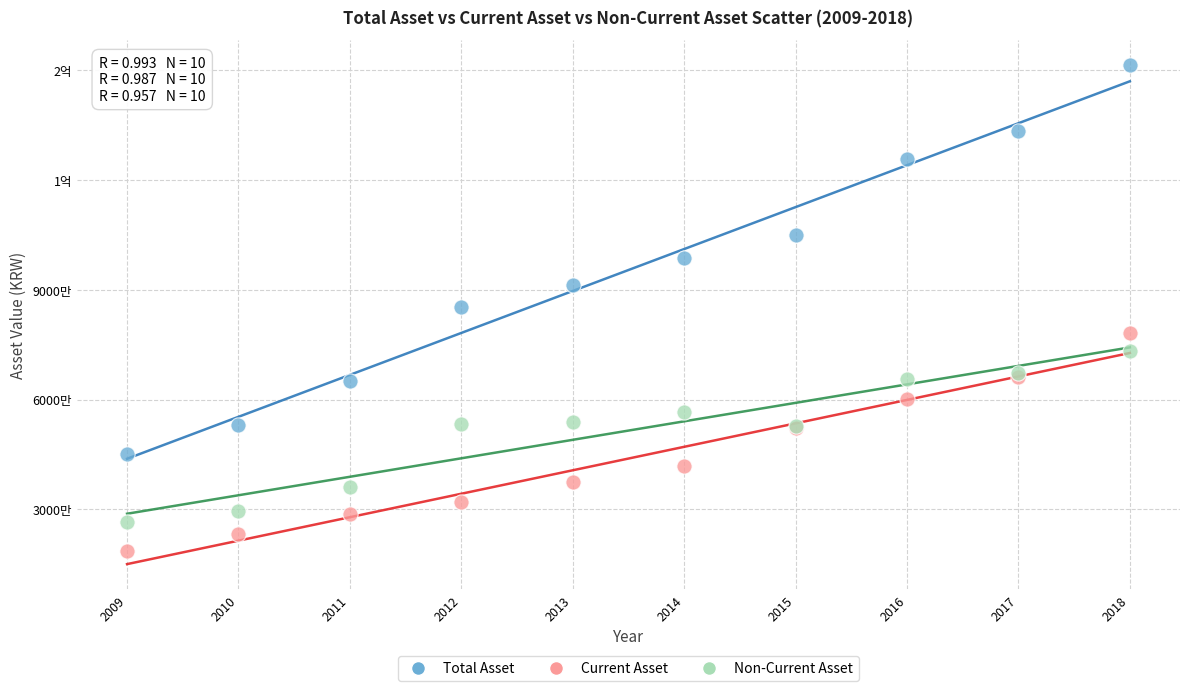

What are all the series names shown in the legend?

Total Asset, Current Asset, Non-Current Asset